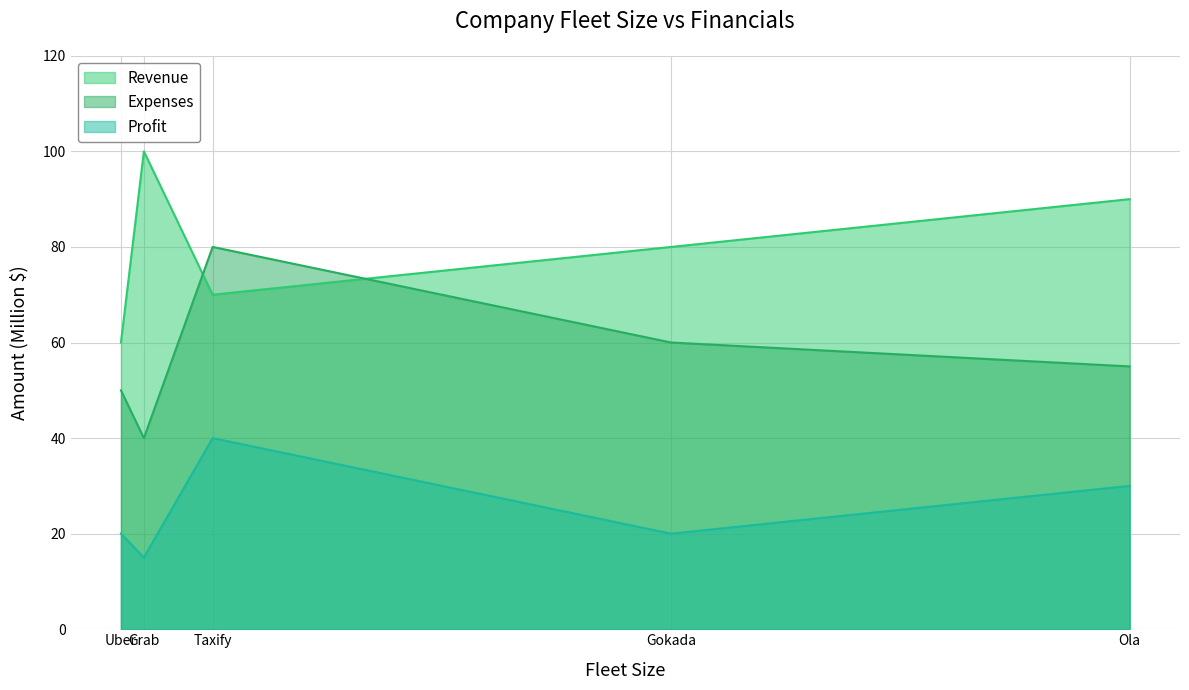

At Grab, list the series in order from largest to smallest.

Revenue, Expenses, Profit